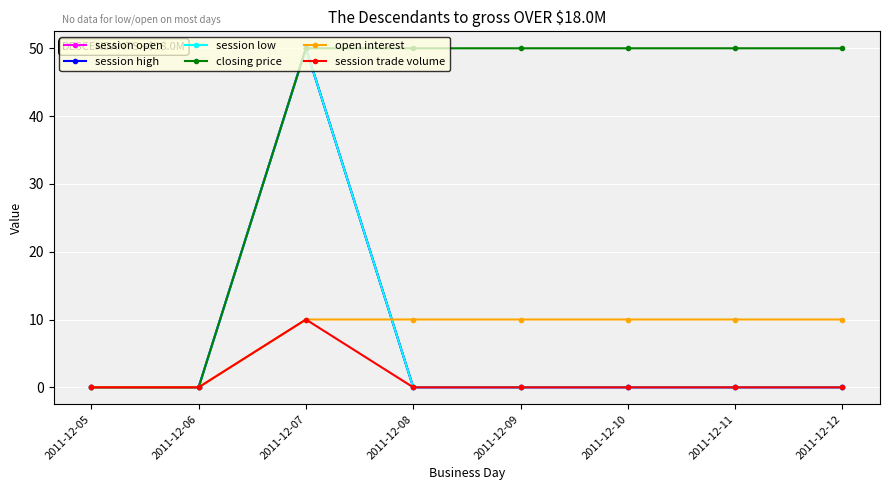

Does the chart have visible grid lines?

Yes